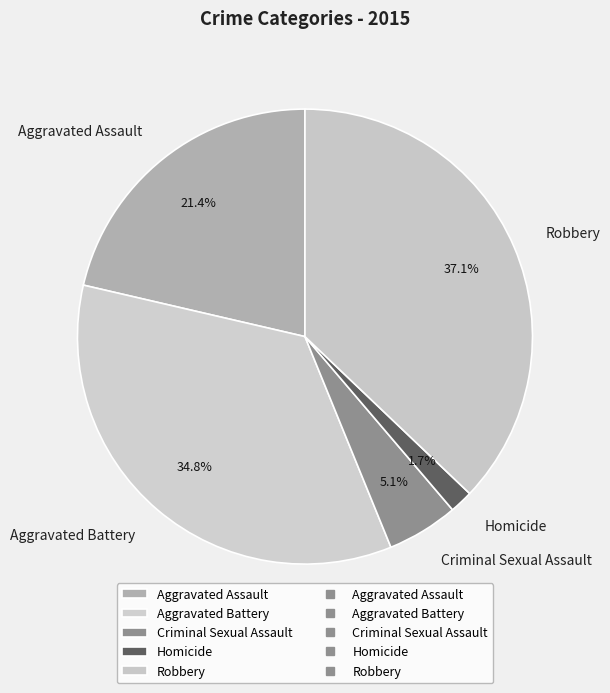

Is it true that Aggravated Battery is 22% of the pie?

False